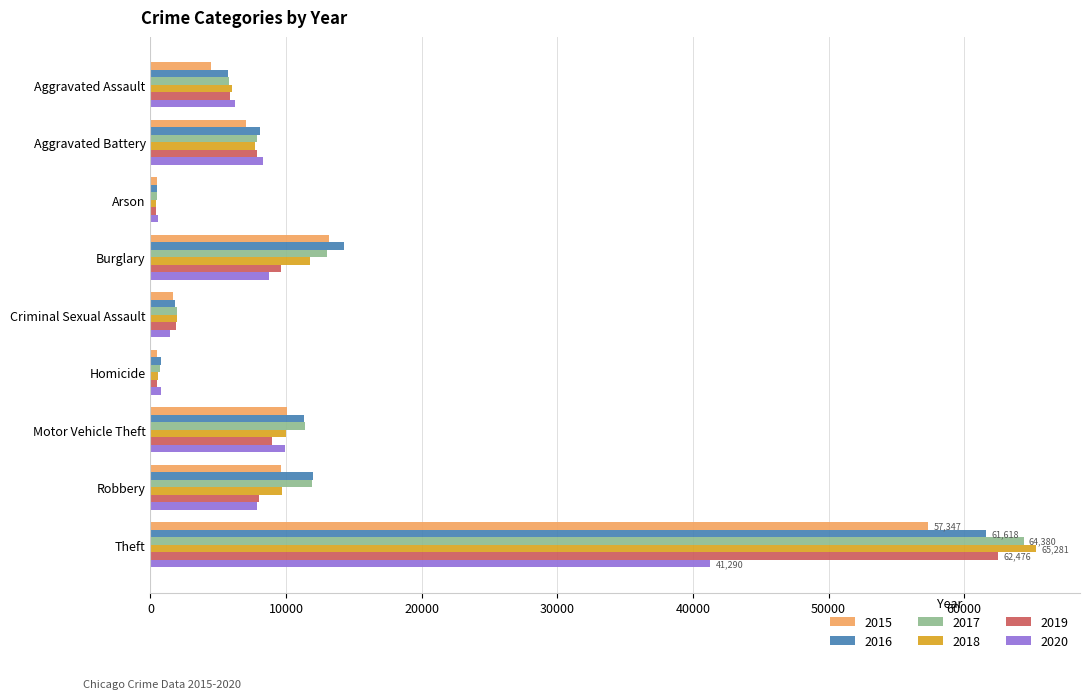

Where is 2019 nearest to the value 31426?

Burglary